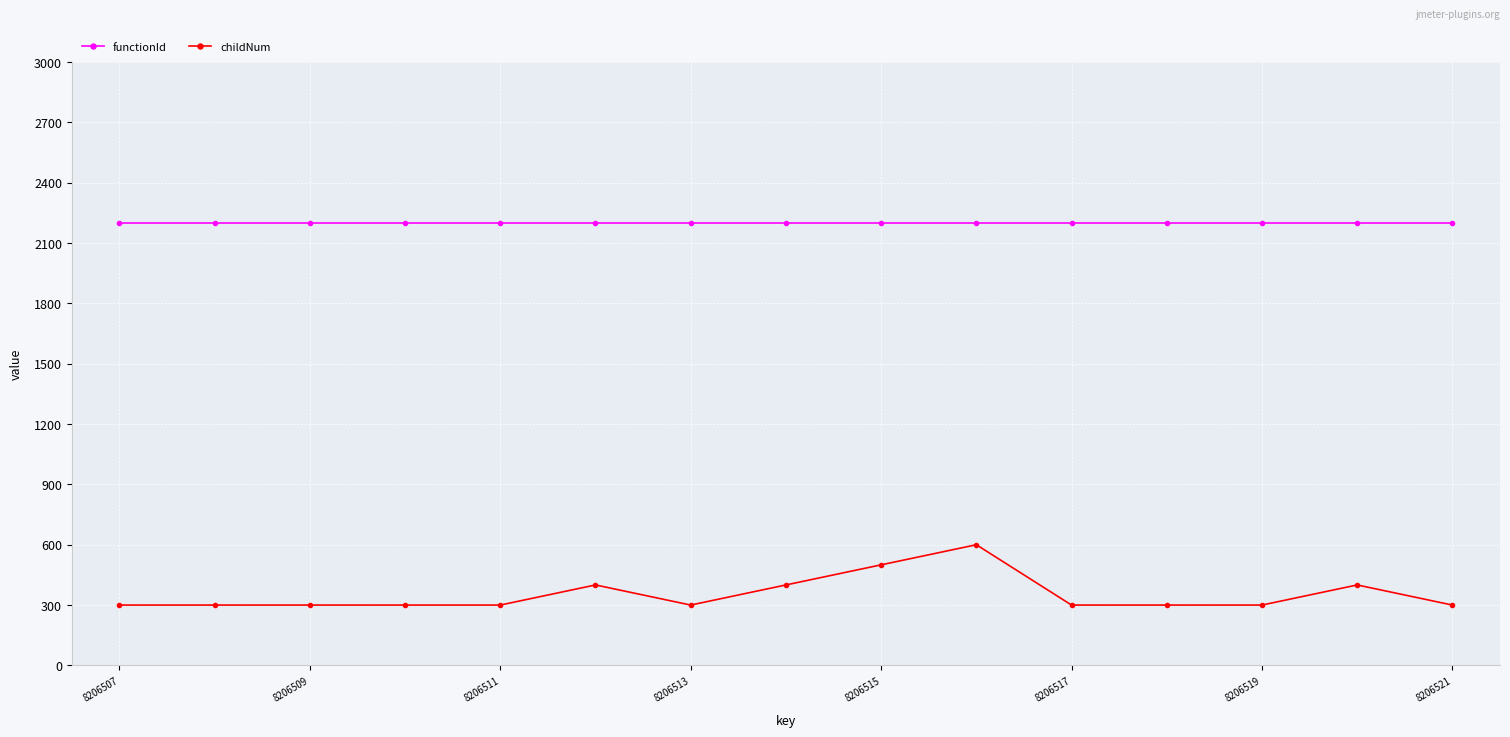

Which series has the widest spread of values?

childNum